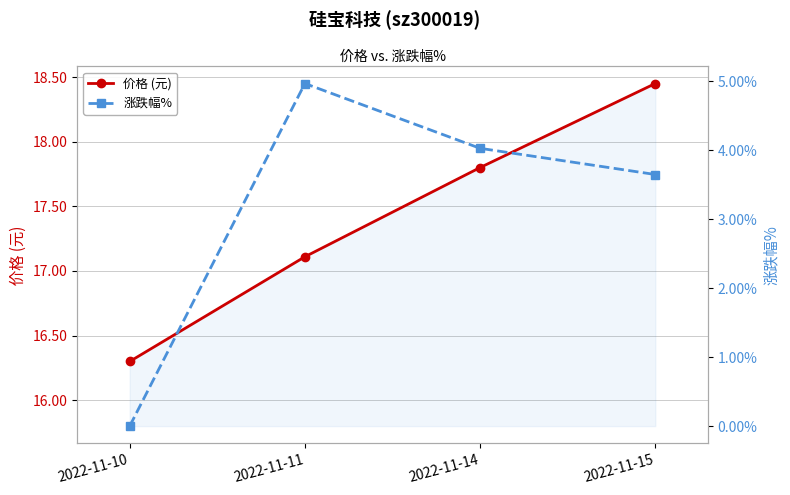

The 涨跌幅% series shows 3.6 at 2022-11-15. True or false?

True